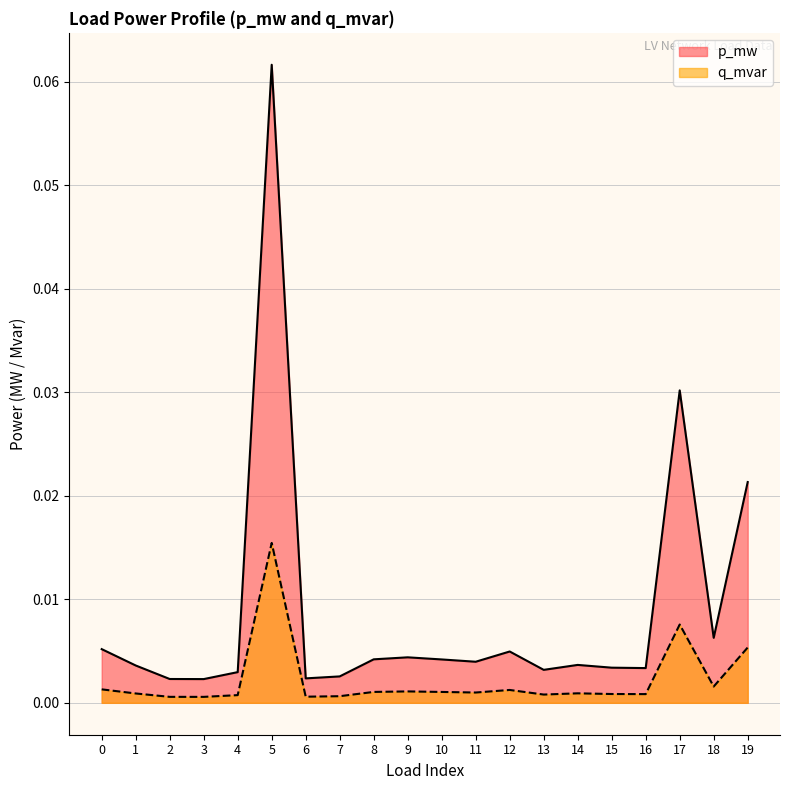

What is the difference between the maximum and second lowest values in the p_mw series?

0.1